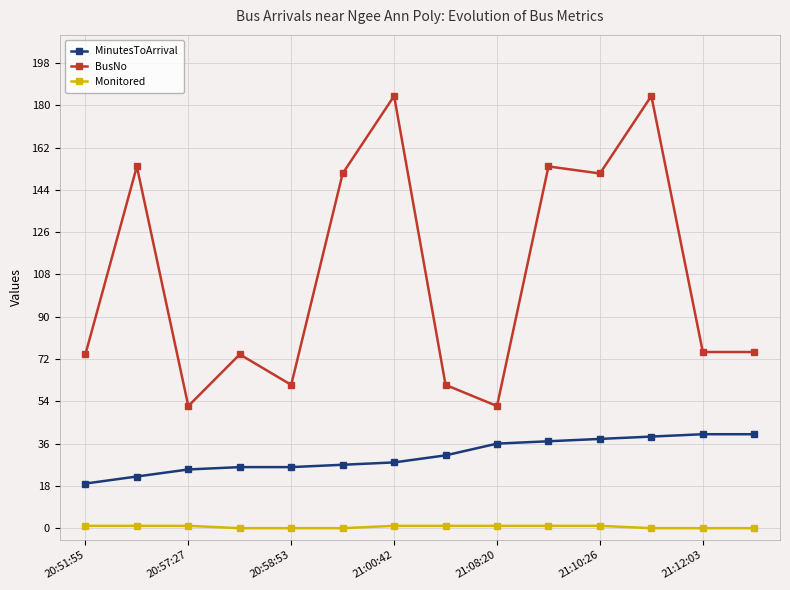

What is the value of the BusNo point at the 13th from the left?

75